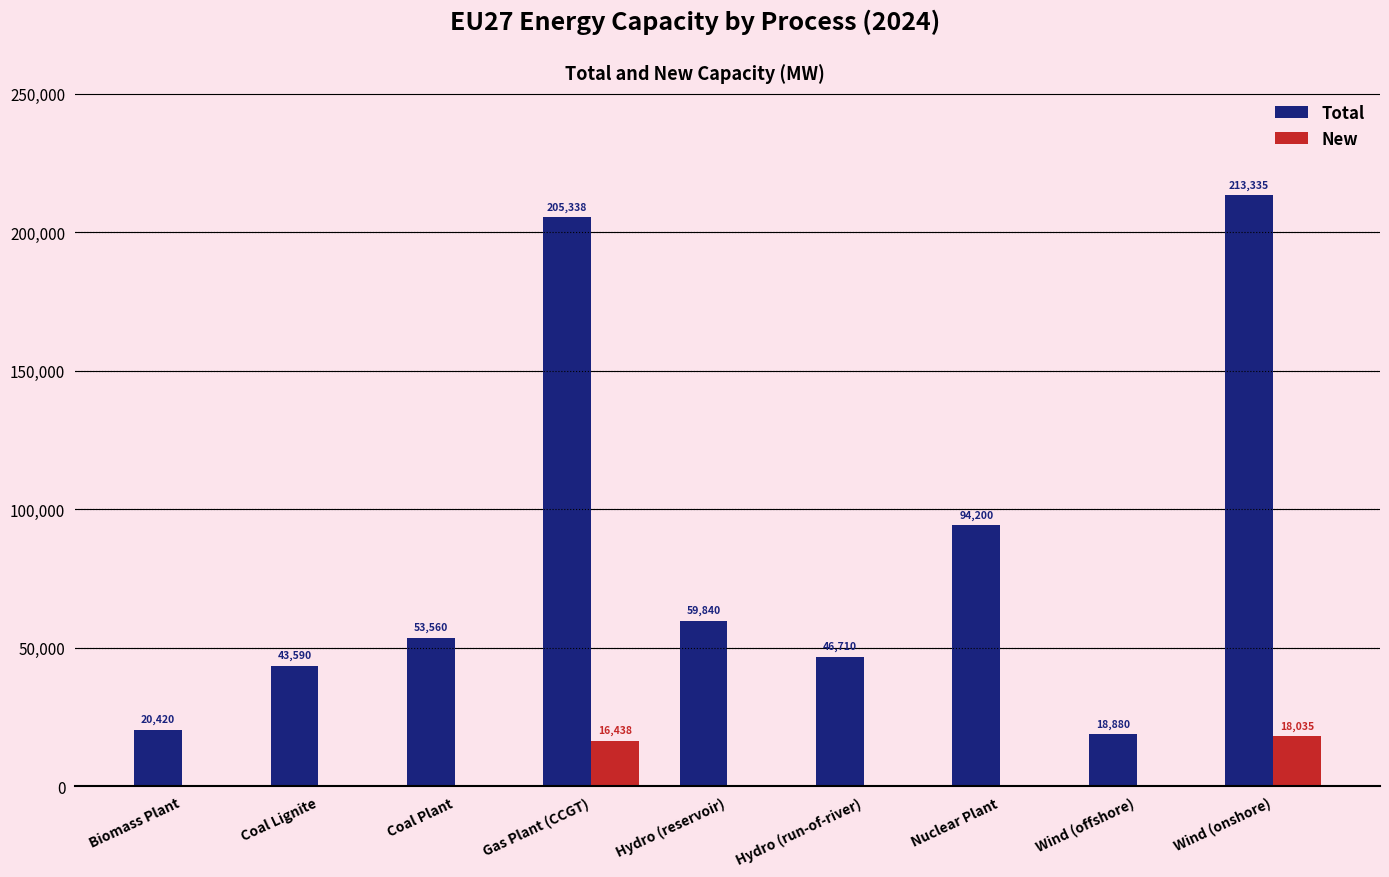

Count the number of categories in the chart.

9